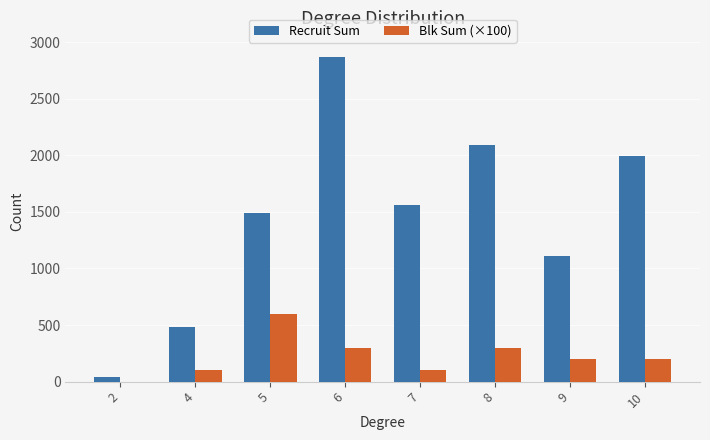

How many groups of bars are there?

8